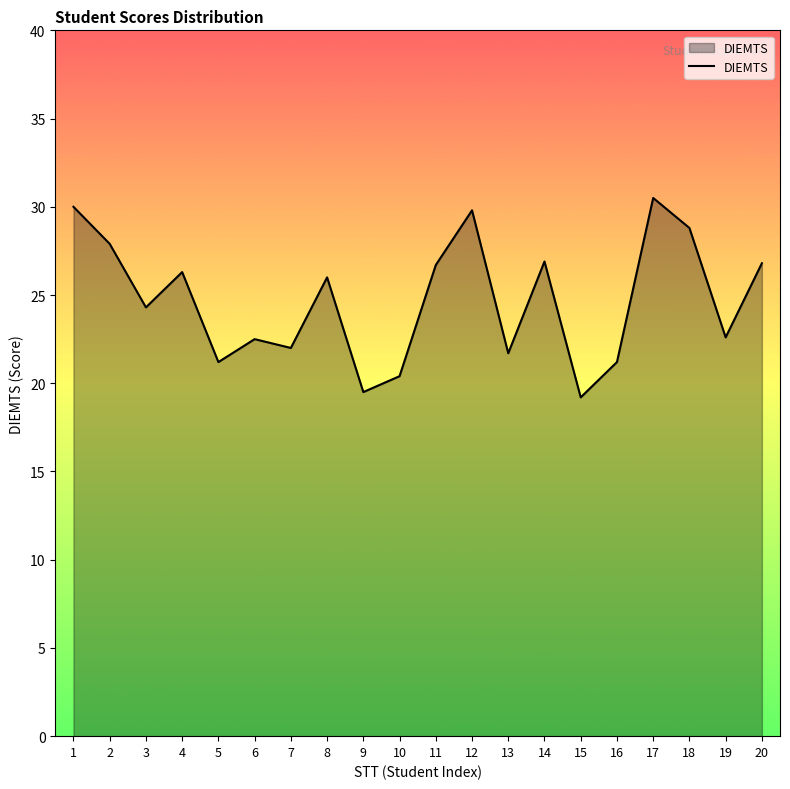

What is the sum of all values?

494.3